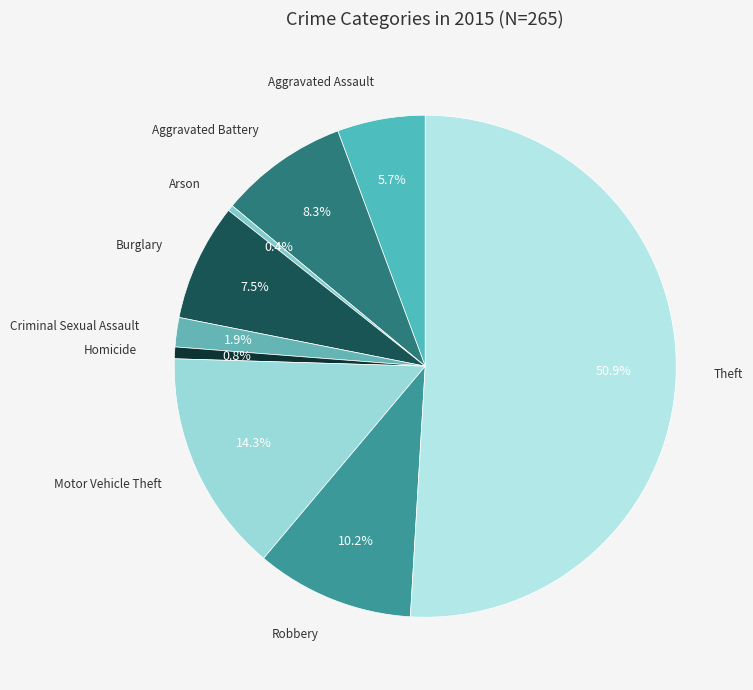

What is the ratio of the value at Aggravated Battery to the value at Burglary?

1.1